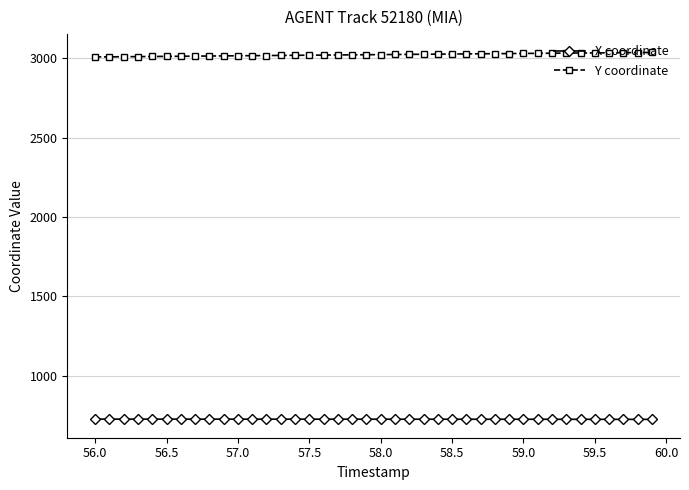

What is the value of the Y coordinate point at the 29th from the left?

3029.0